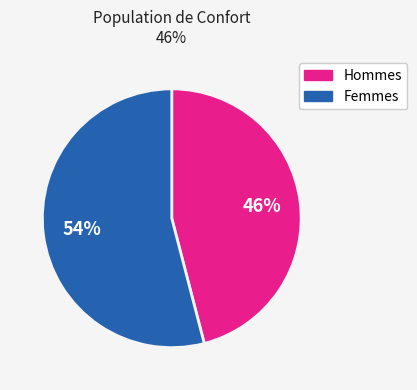

To the nearest percent, what is the average slice percentage?

50%